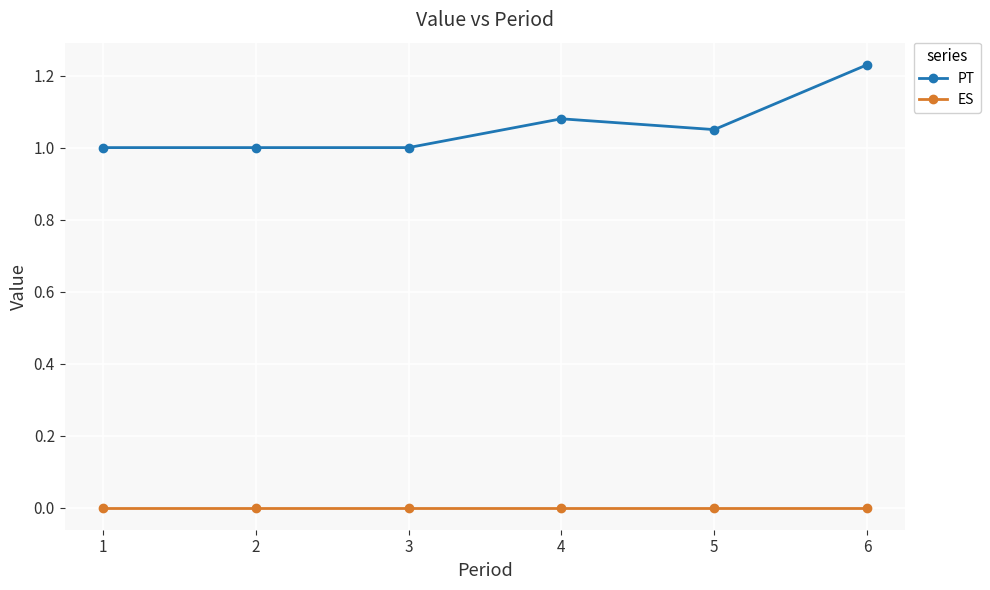

True or false: PT and ES intersect in this chart.

False